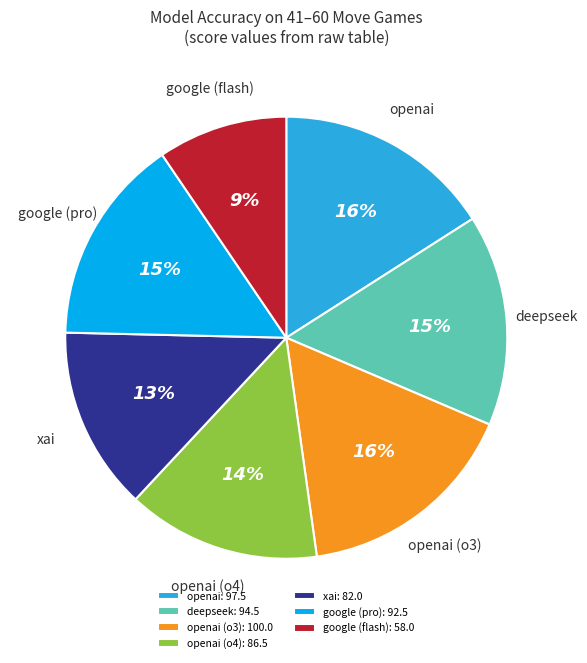

Is there a majority slice in this chart?

No